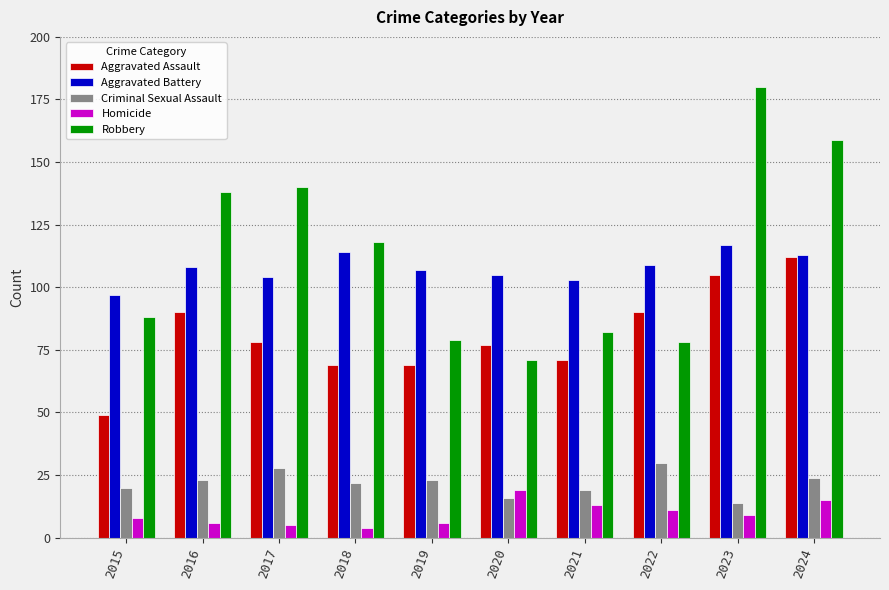

Which series has the largest total across all categories?

Robbery